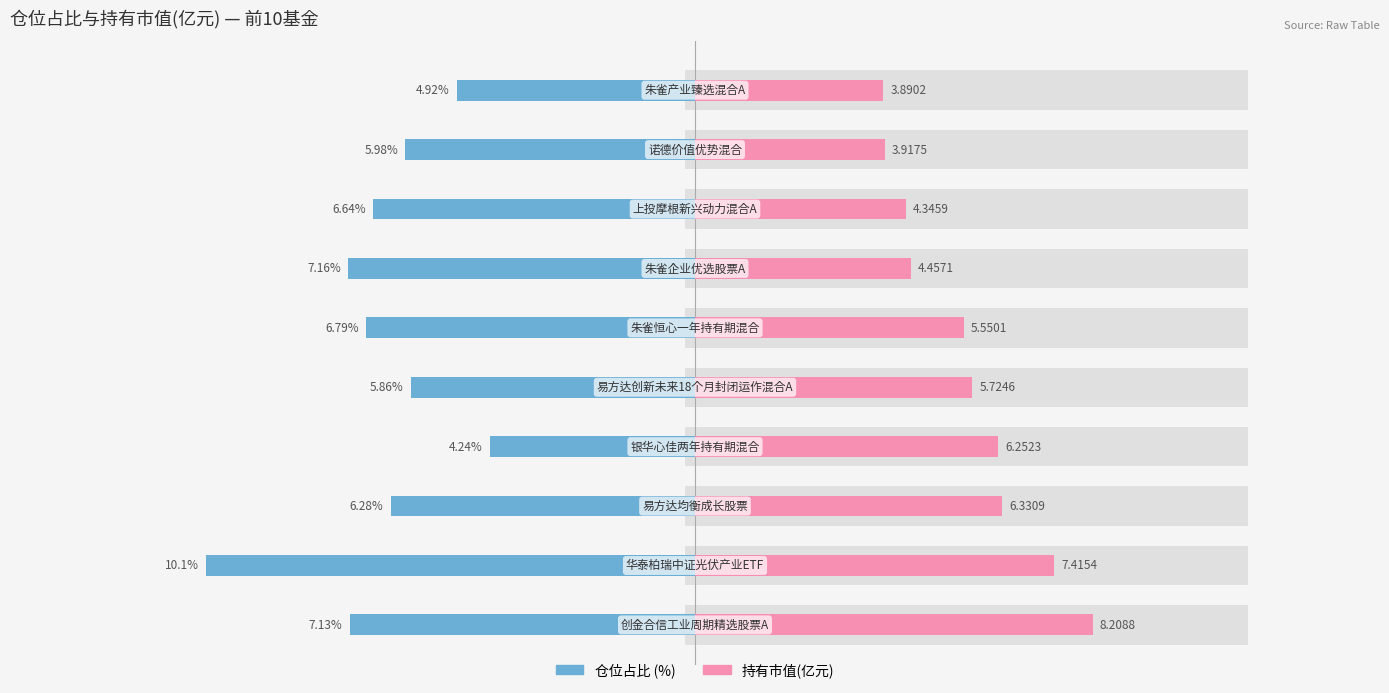

What is the value of the 持有市值(亿元) bar at the 7th from the left?

4.5